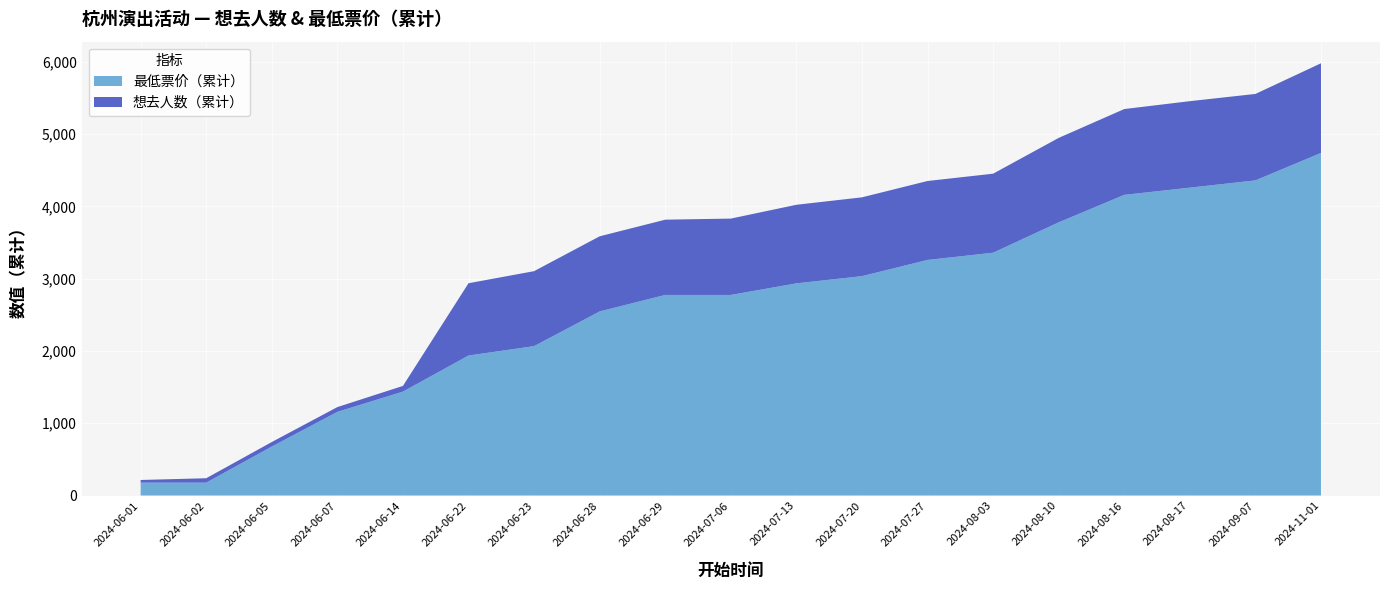

At which category is the sum across all series the highest?

2024-11-01